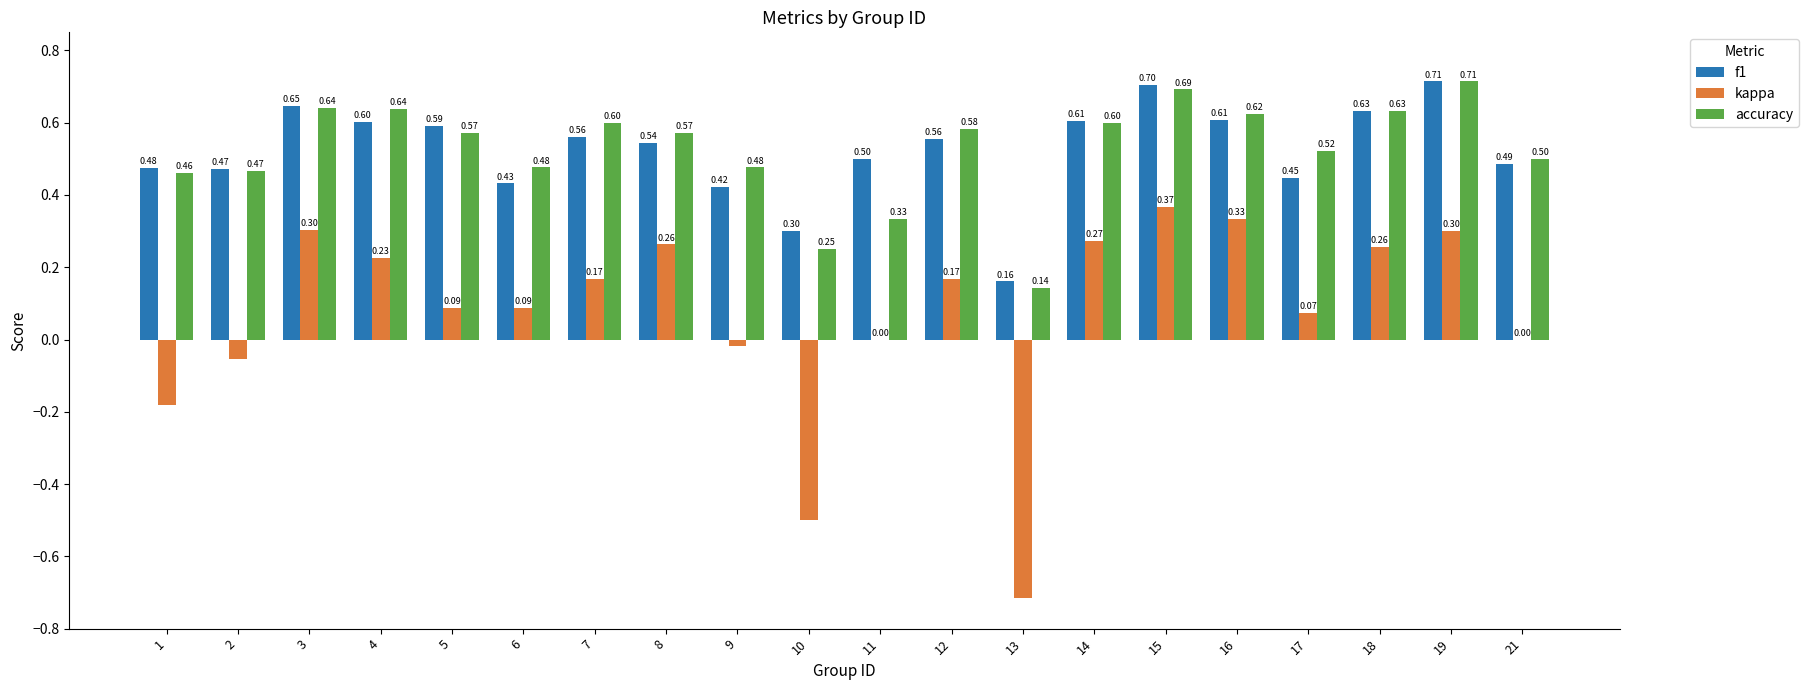

What is the sum of the f1 values at 17 and 14?

1.1